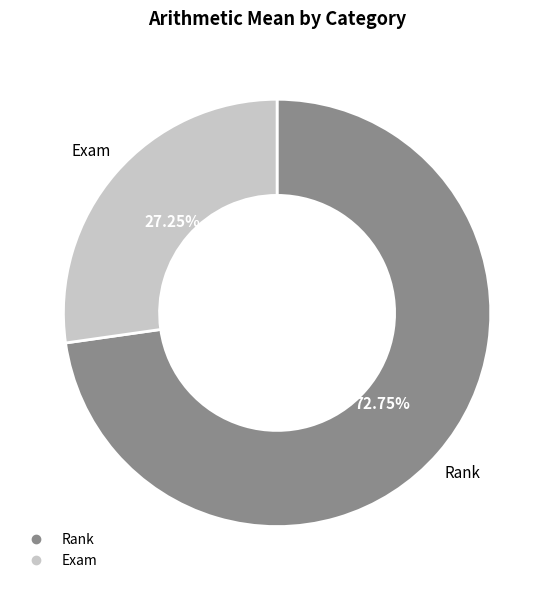

Does Exam account for over 50% of the chart?

No